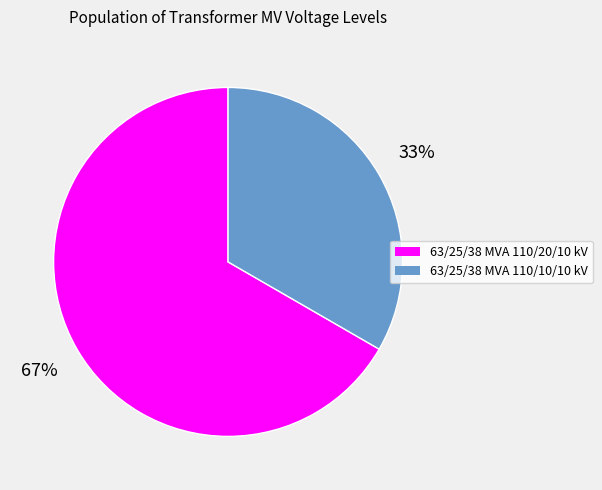

What percentage is the 63/25/38 MVA 110/20/10 kV slice, to the nearest percent?

67%